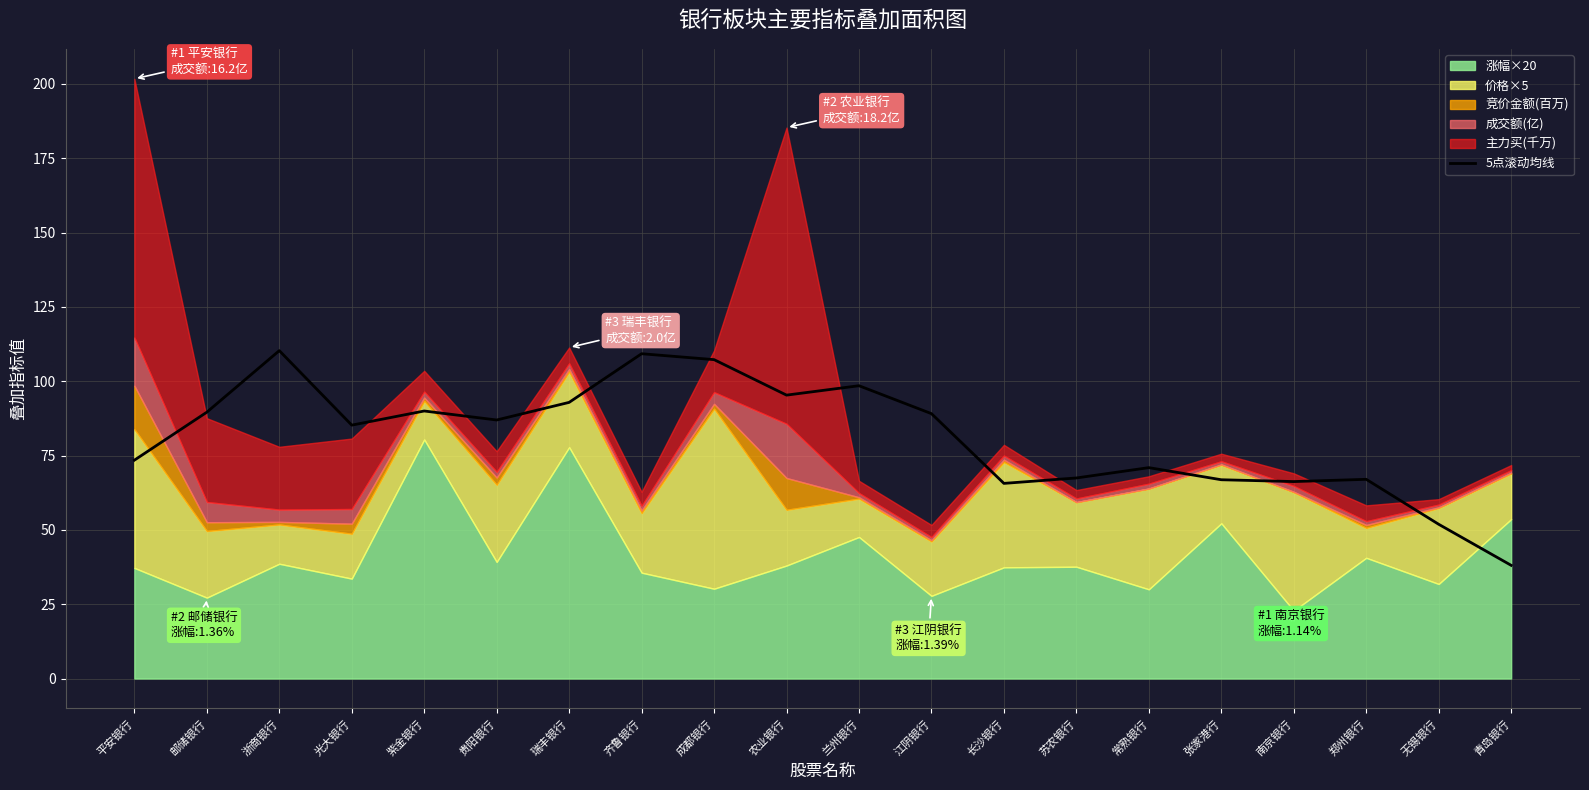

What is the label of the 15th point from the right?

贵阳银行